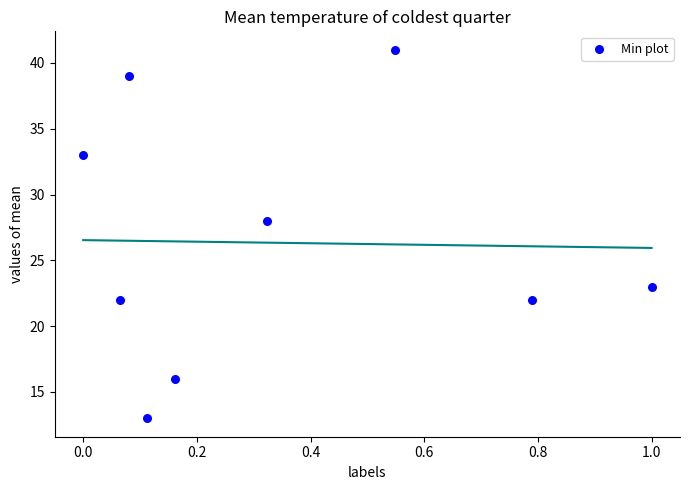

What is the average Y value?

26